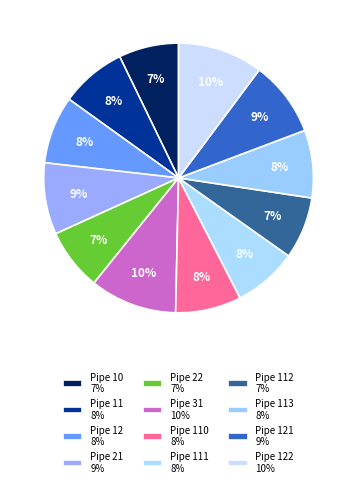

Rank the categories by value from lowest to highest.

Pipe 10, Pipe 22, Pipe 112, Pipe 111, Pipe 11, Pipe 110, Pipe 12, Pipe 113, Pipe 21, Pipe 121, Pipe 122, Pipe 31